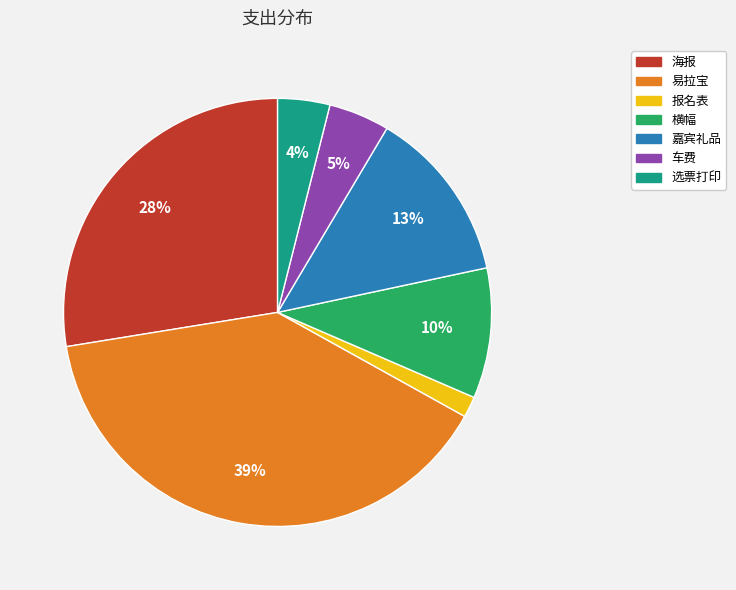

To the nearest percent, what is the difference between the 选票打印 and 嘉宾礼品 slice percentages?

9%